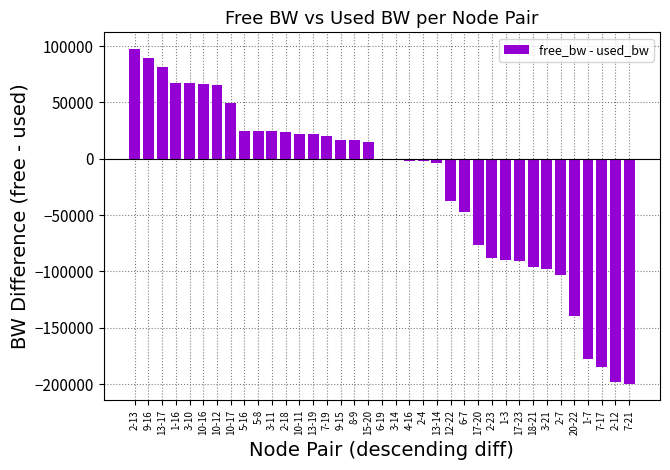

What is the difference between the second highest and minimum values?

288708.1